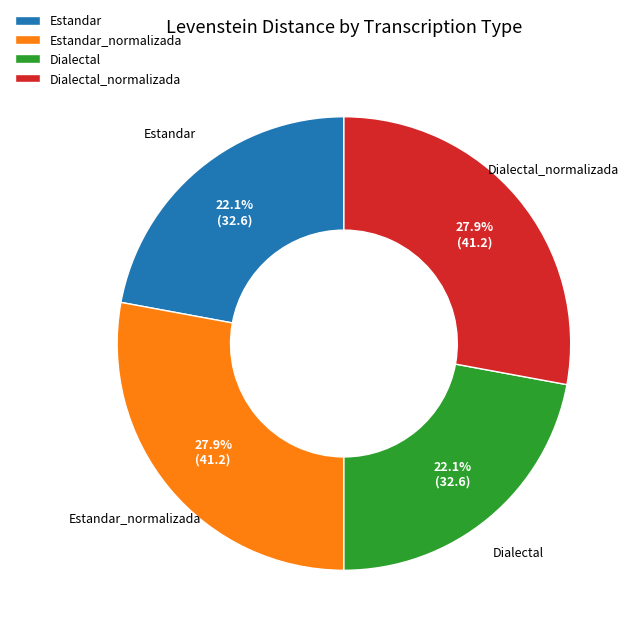

Which has a higher value, Dialectal_normalizada or Dialectal?

Dialectal_normalizada